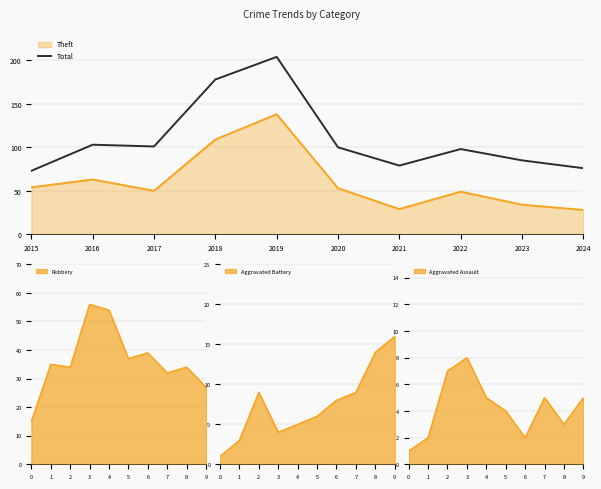

Count the number of categories in the chart.

10